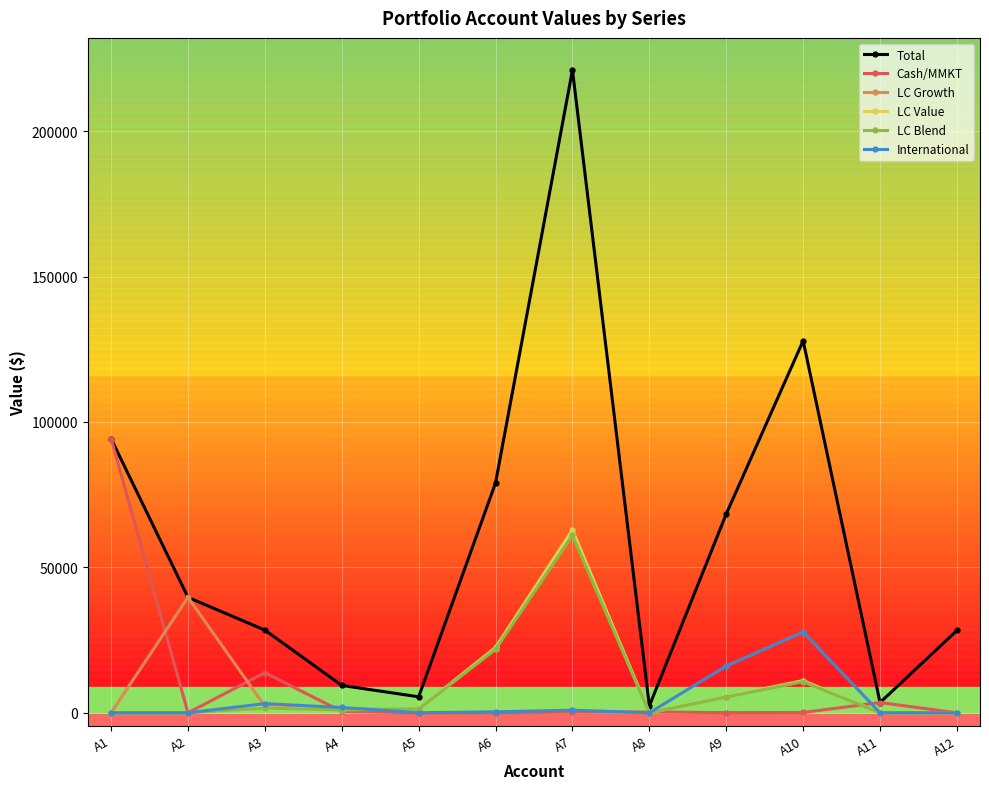

What is the total value across all series at A9?

101131.4